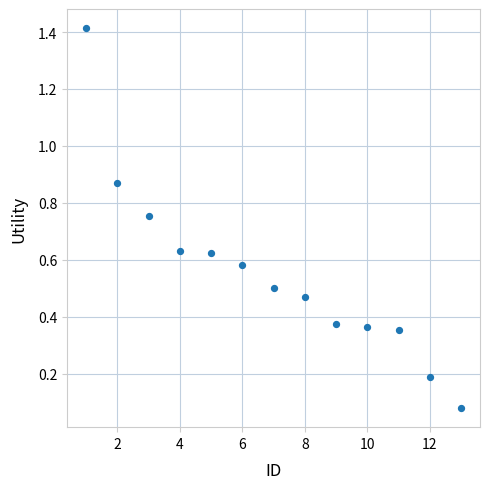

What is the range of X values (max minus min)?

12.0